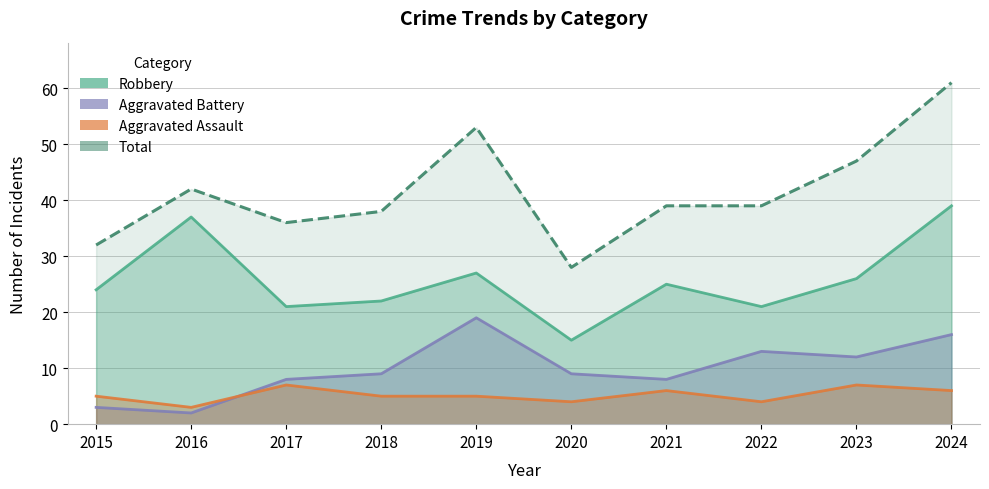

Between which two adjacent categories do Aggravated Assault and Aggravated Battery first intersect?

2016 and 2017